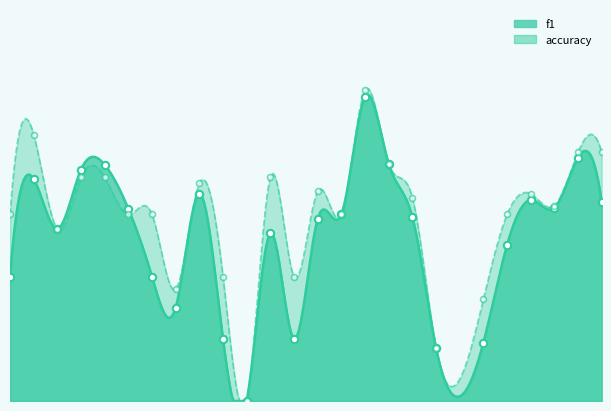

Which series reaches the minimum Y coordinate?

f1